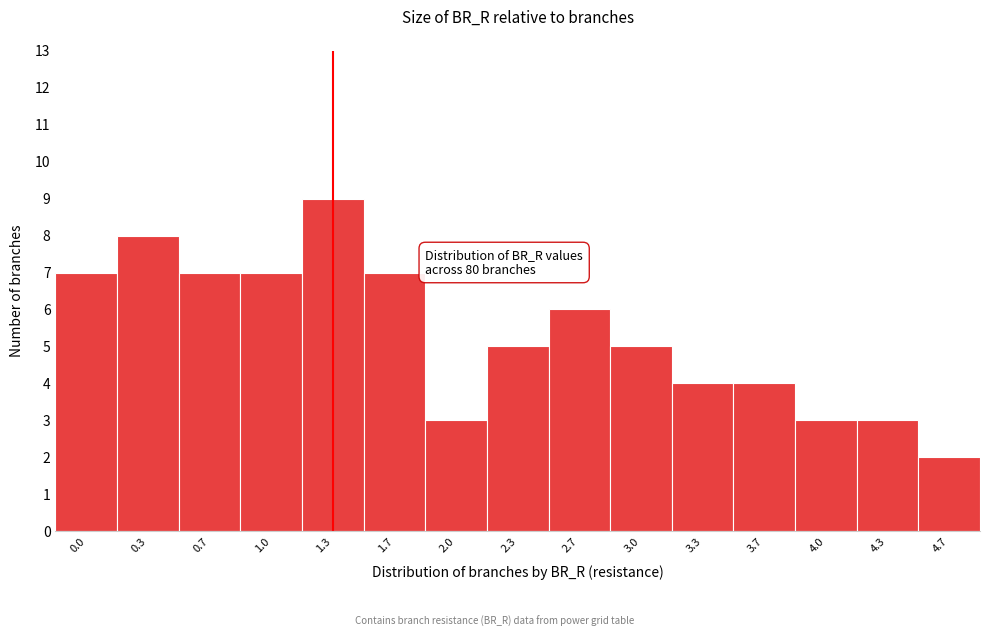

Reading left to right, transcribe all the data shown in this chart.

7	8	7	7	9	7	3	5	6	5	4	4	3	3	2